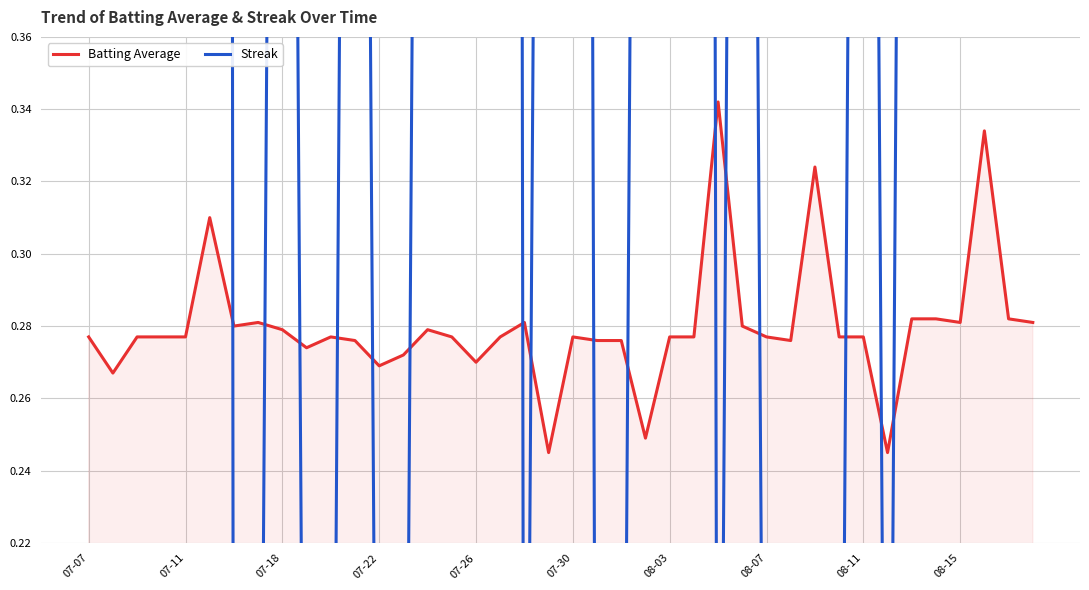

What is the difference between the maximum and minimum values in the Batting Average series?

0.1